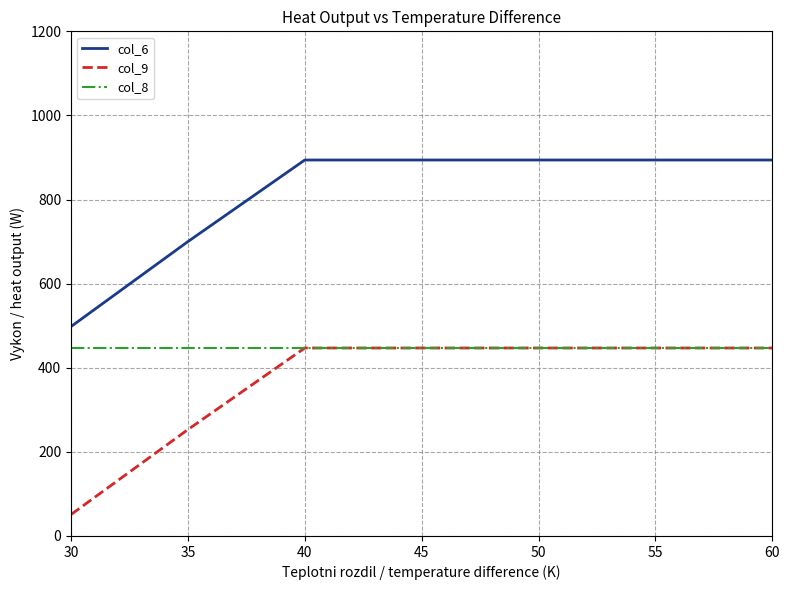

At which category does the chart reach its minimum across all series?

30